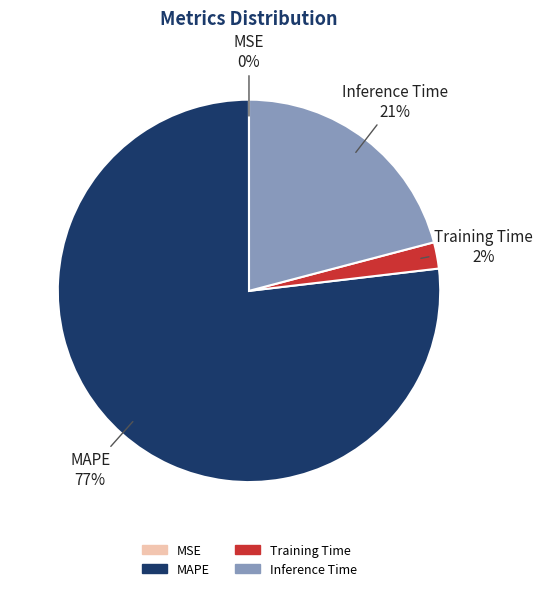

Which slice is the largest?

MAPE